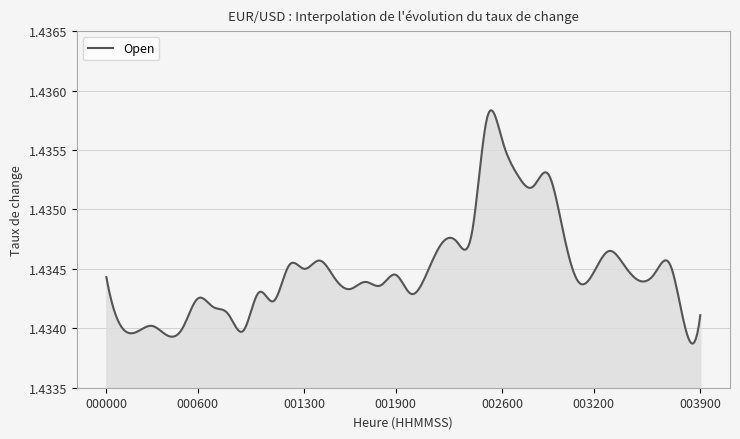

Which category has the highest value across all series?

002500